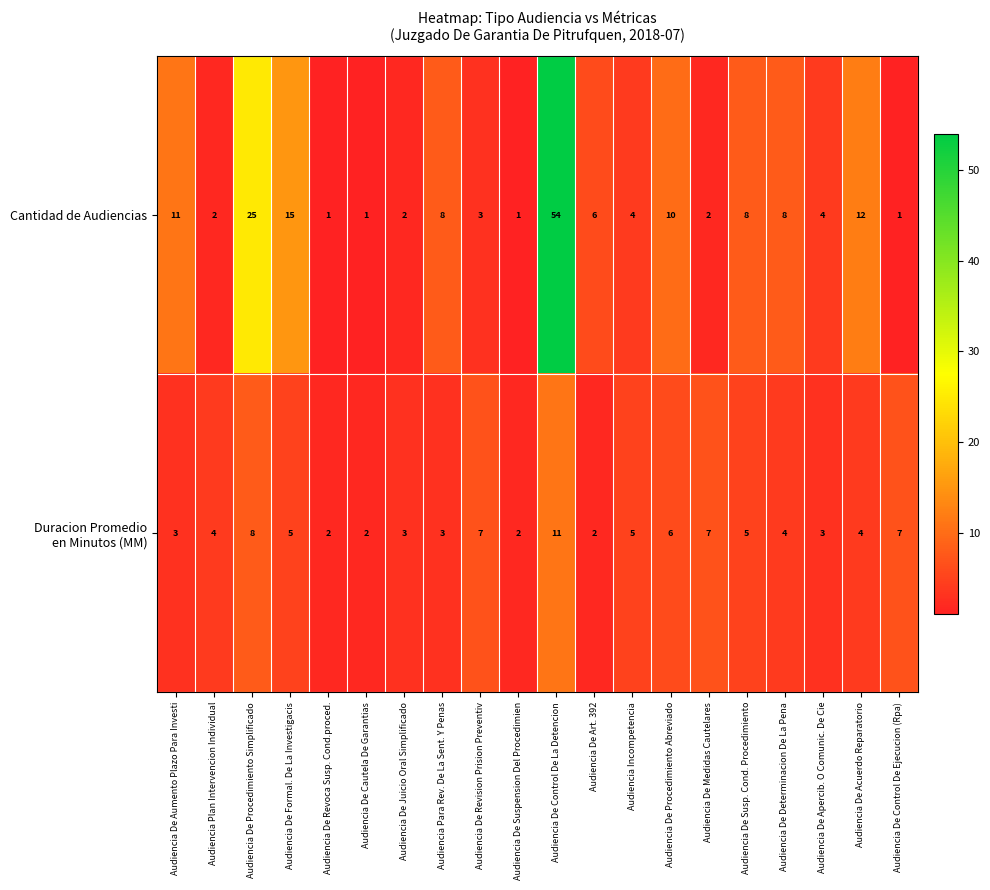

What is the difference between the maximum and minimum values in the Cantidad de Audiencias series?

53